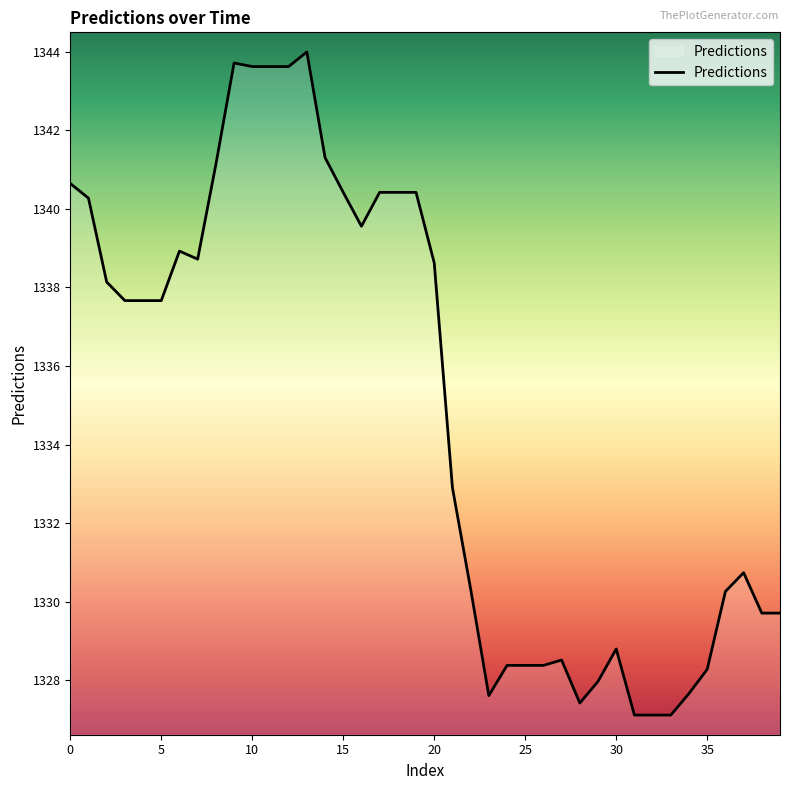

What is the difference between the maximum and minimum values?

16.9